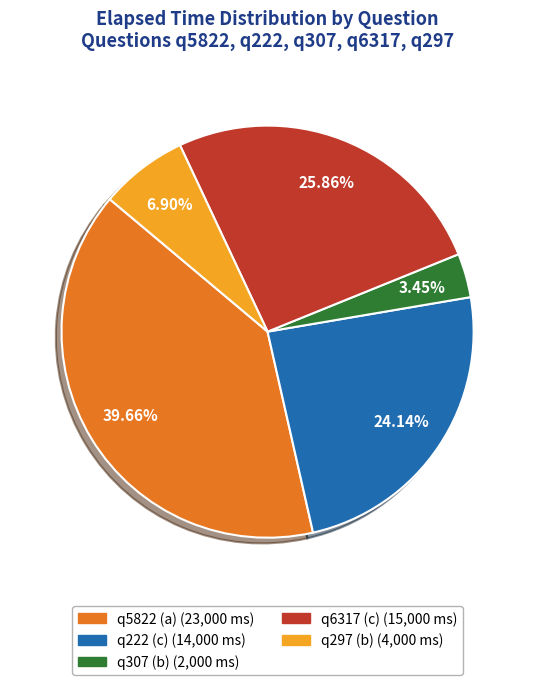

To the nearest percent, what portion does q5822 (a) represent?

40%